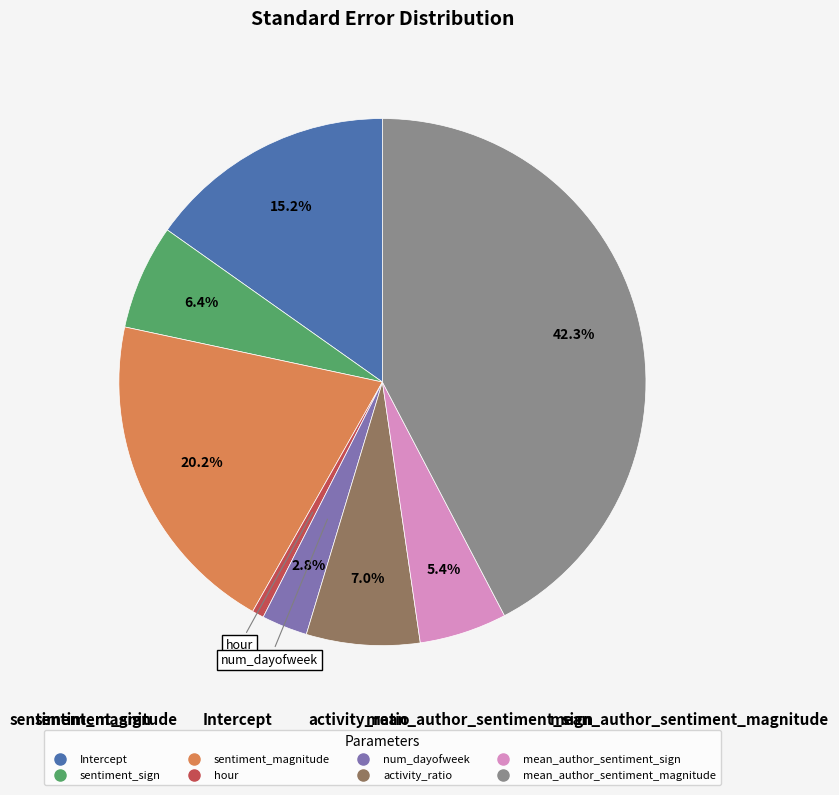

What percentage is the num_dayofweek slice, to the nearest percent?

3%